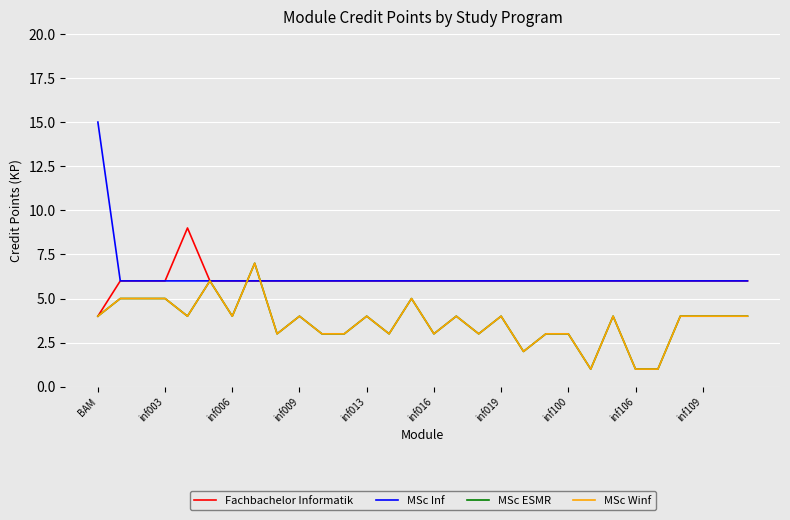

Count the MSc Winf values in the range 3 to 4.

20